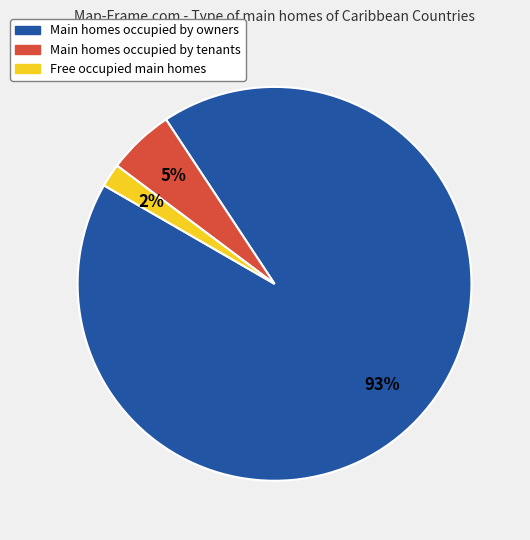

To the nearest percent, what is the average slice percentage?

33%